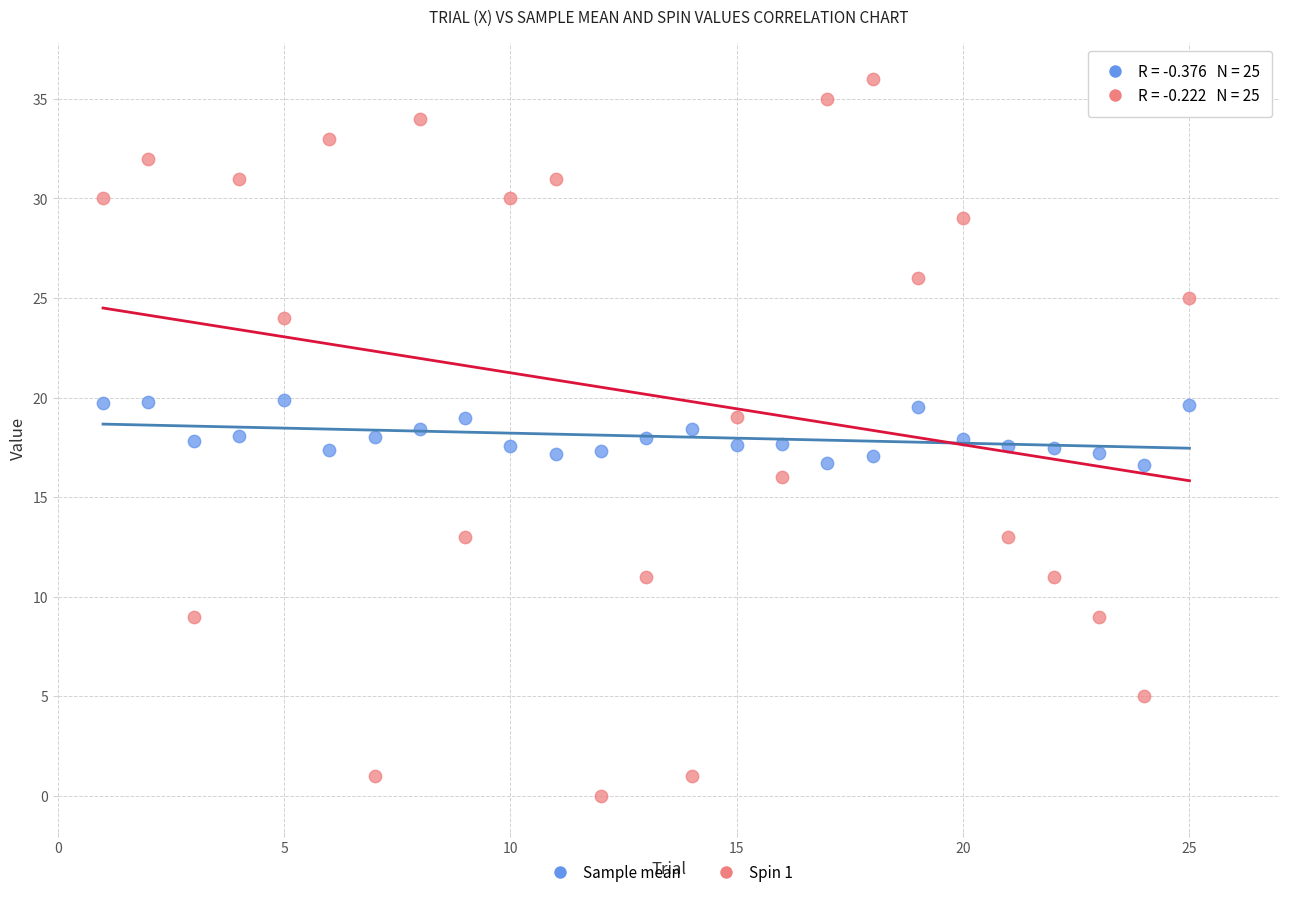

Which series reaches the maximum Y coordinate?

Spin 1